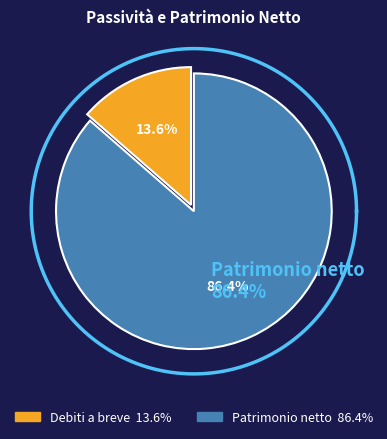

To the nearest percent, what is the average slice percentage?

50%